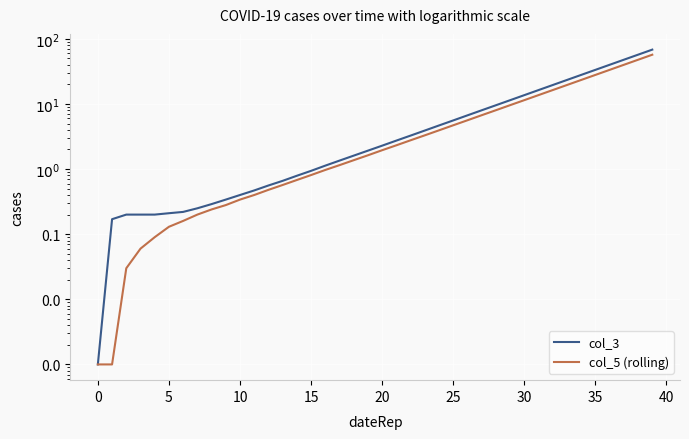

The value of col_3 at 31 is 27.2. True or false?

False